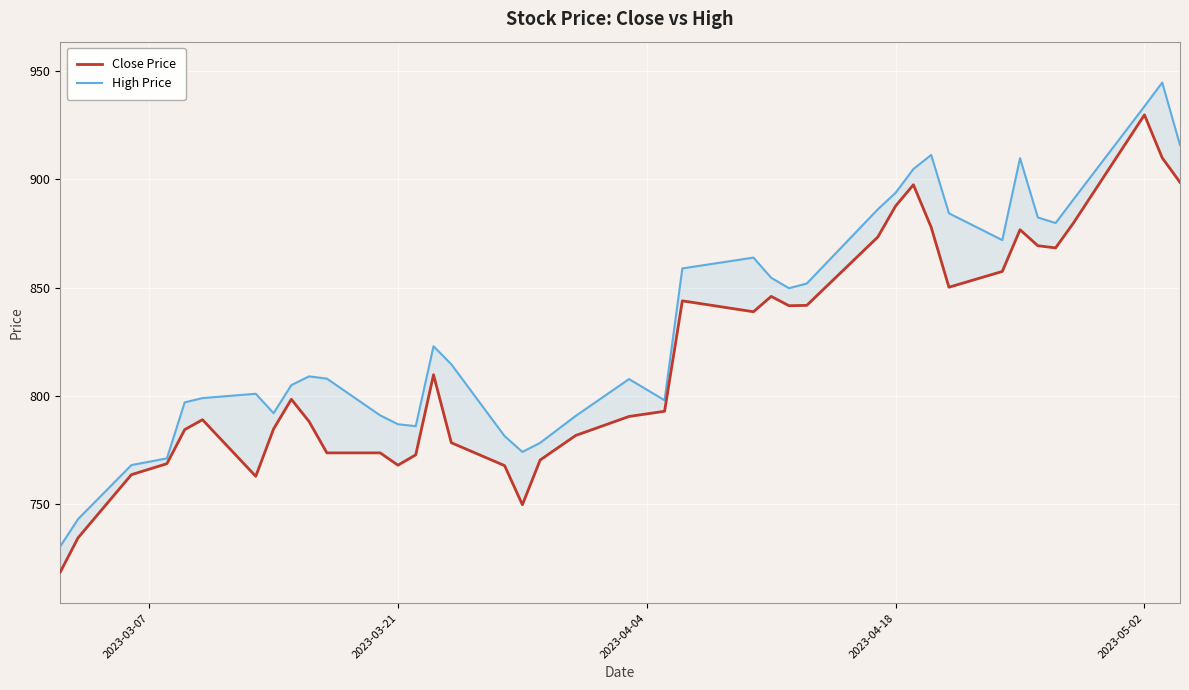

List the series in order of their peak value, lowest first.

Close Price, High Price